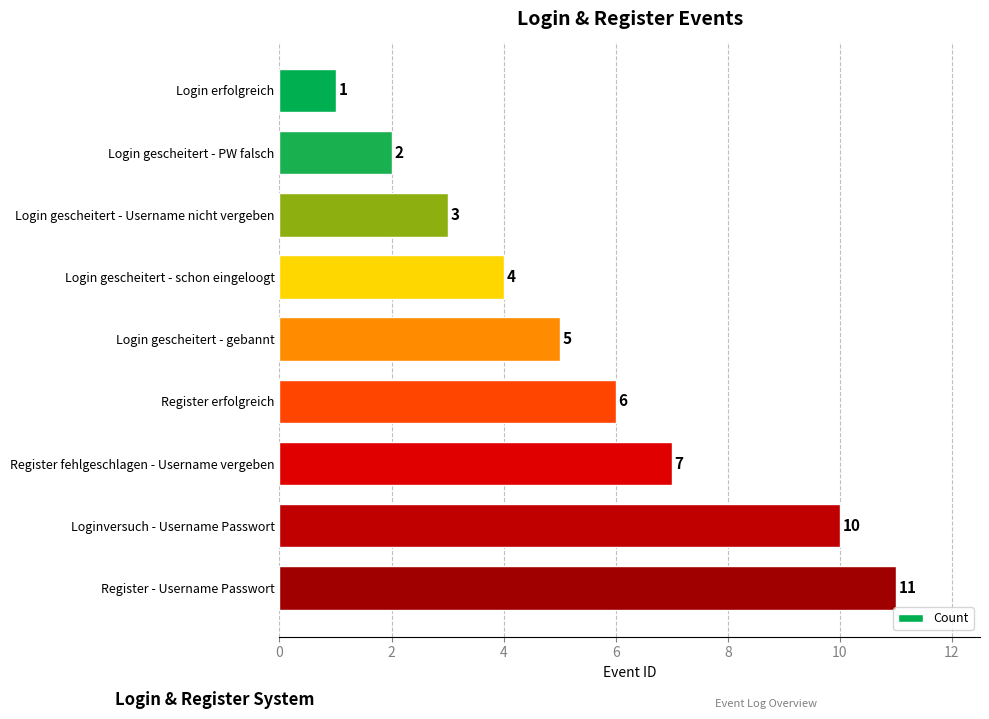

True or false: the data shows 2 at Login gescheitert - PW falsch.

True